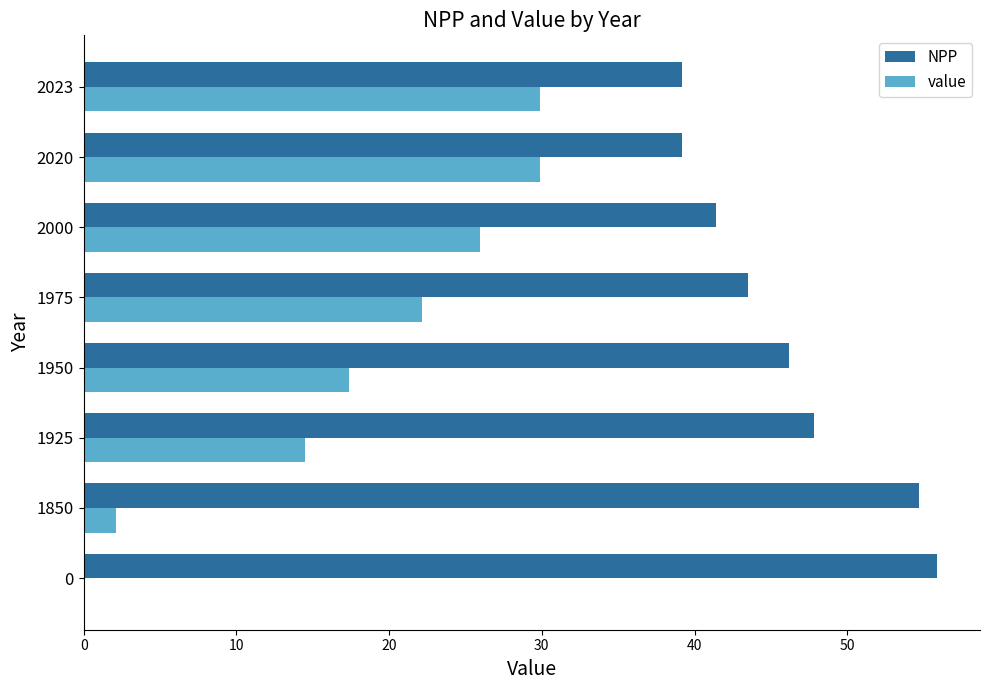

Which series changed the most between 0 and 2000?

value